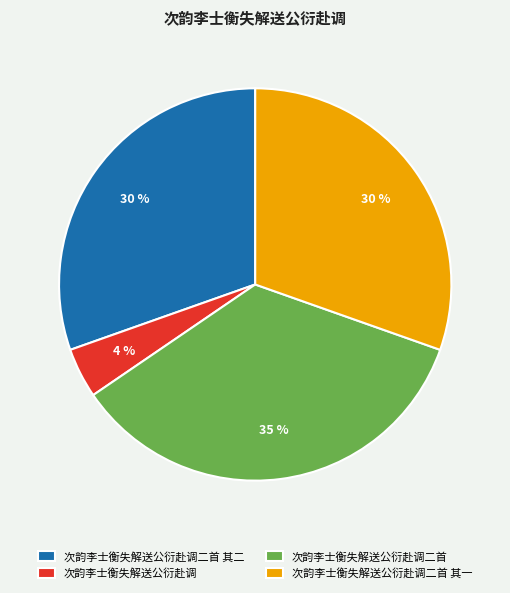

To the nearest percent, what percentage of the pie is 次韵李士衡失解送公衍赴调二首 其一?

30%